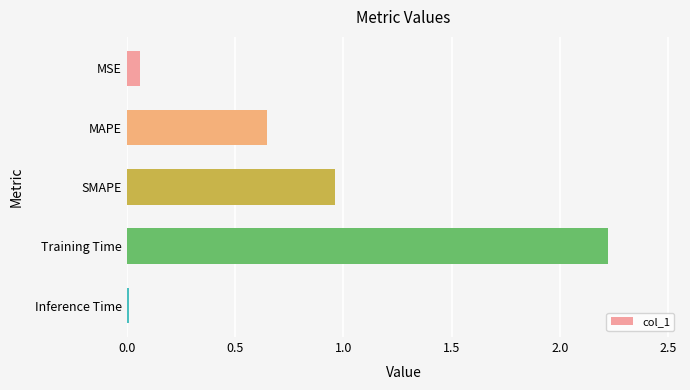

What is the average value?

0.8